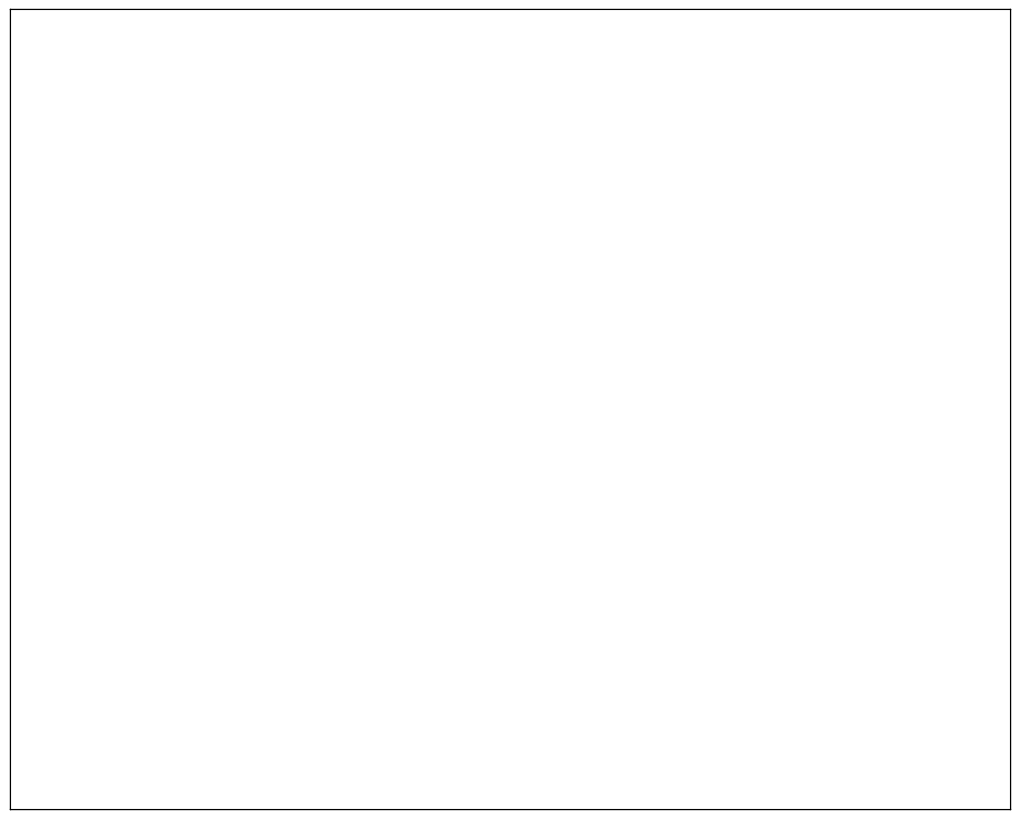

Is there a majority slice in this chart?

No